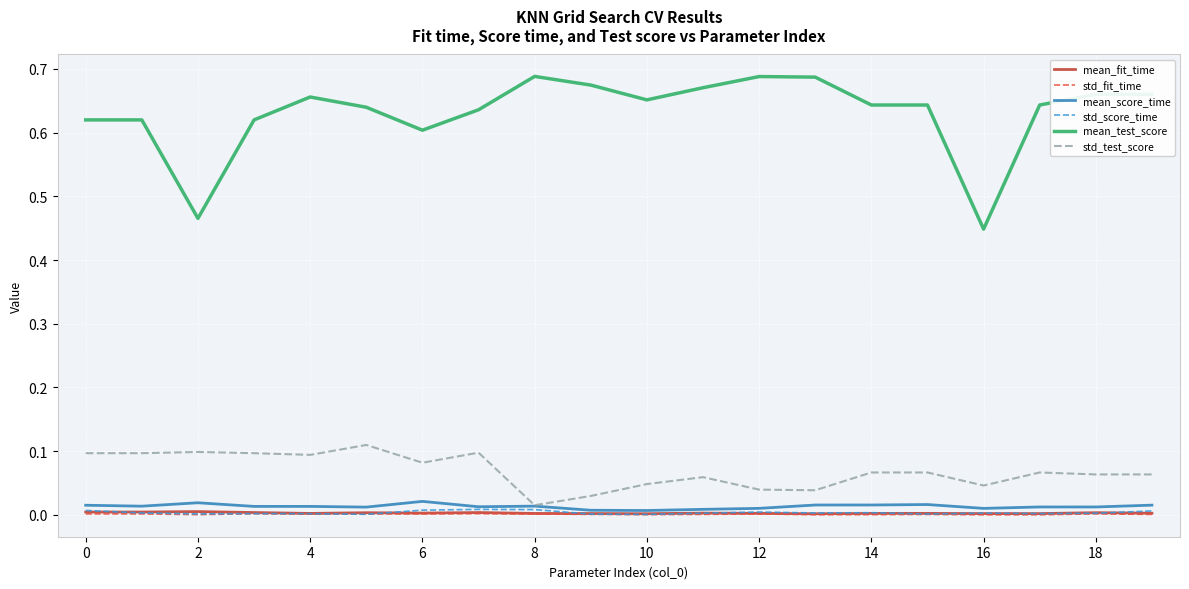

Which series has the widest spread of values?

mean_test_score